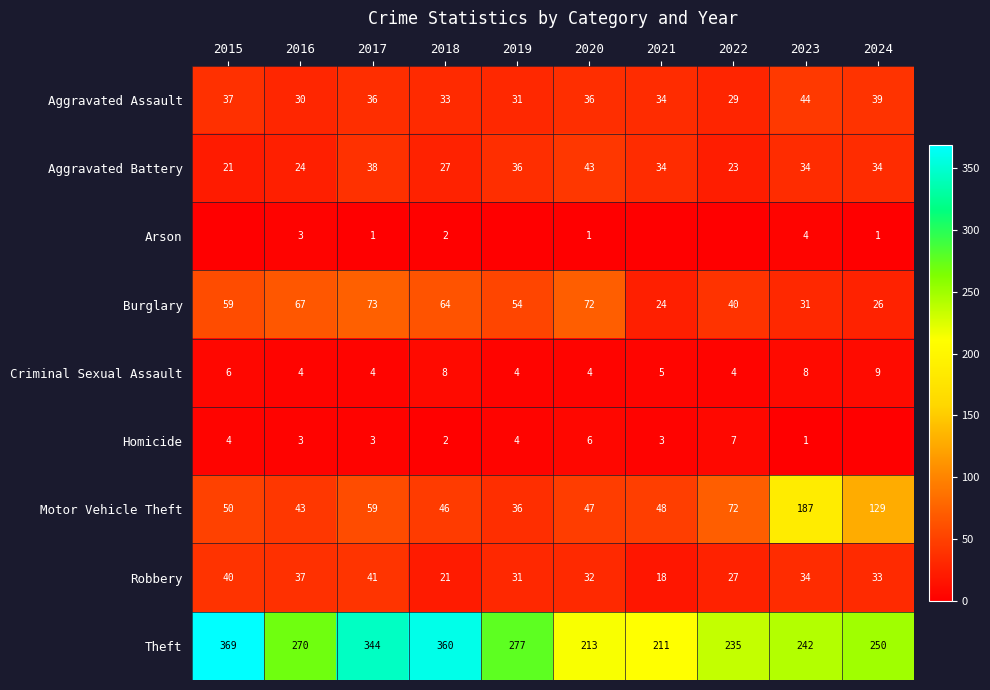

Is the value of Criminal Sexual Assault at 2023 greater than the value of Theft at 2023?

No